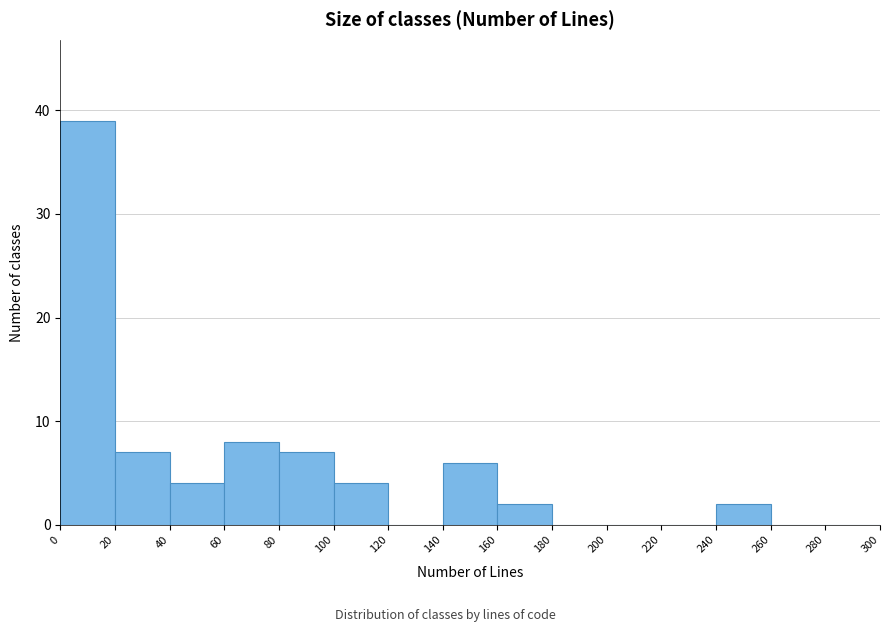

Reading left to right, list every bar in this chart as the range it spans on the x-axis followed by its height. The values are not printed on the chart, so give them approximately, as read against the axis.

0 to 20: 39
20 to 40: 7
40 to 60: 4
60 to 80: 8
80 to 100: 7
100 to 120: 4
120 to 140: 0
140 to 160: 6
160 to 180: 2
180 to 200: 0
200 to 220: 0
220 to 240: 0
240 to 260: 2
260 to 280: 0
280 to 300: 0